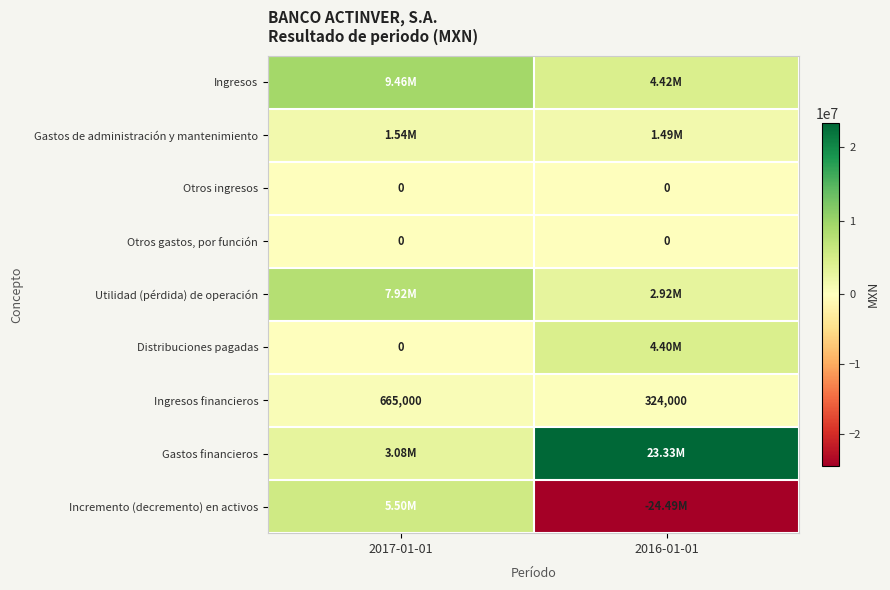

Is the value of Otros gastos, por función at 2016-01-01 greater than the value of Ingresos financieros at 2017-01-01?

No